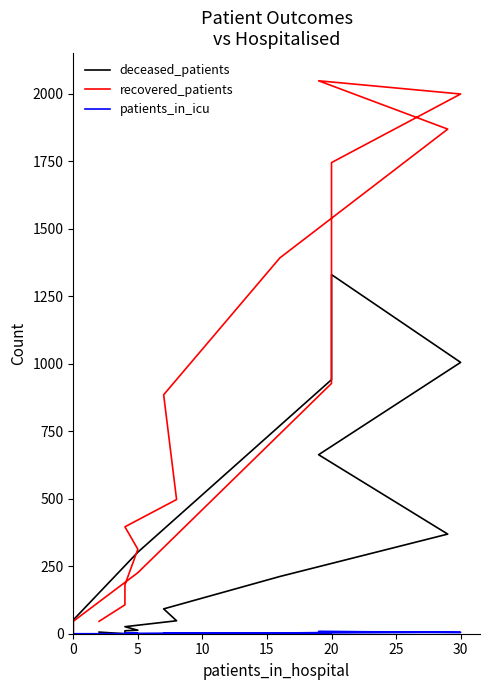

How many series are shown in this chart?

3